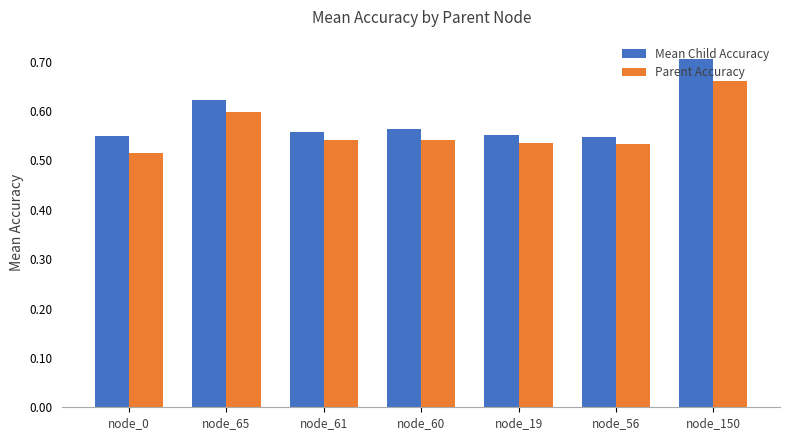

The value of Parent Accuracy at node_56 is 0.7. True or false?

False